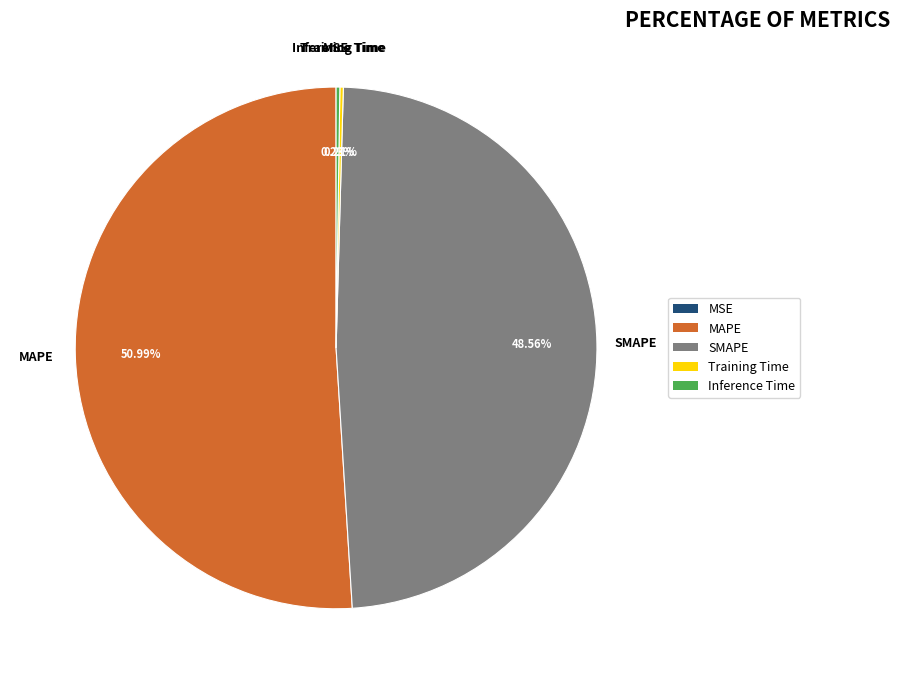

Is there a majority slice in this chart?

Yes